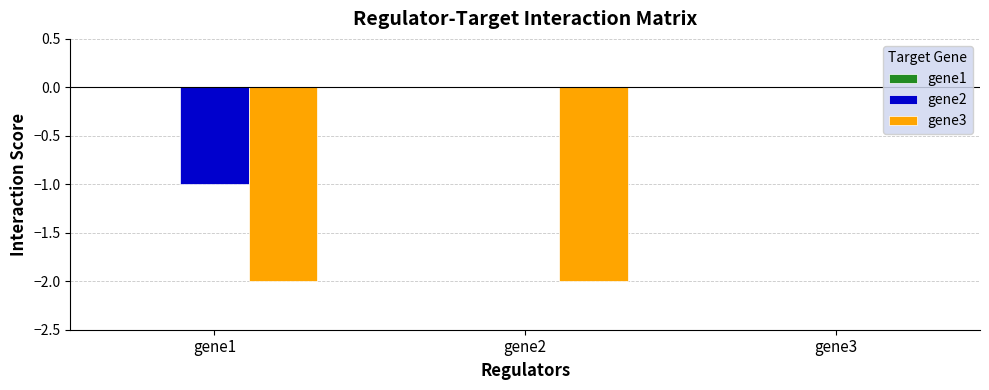

Which series has the largest total across all categories?

gene2